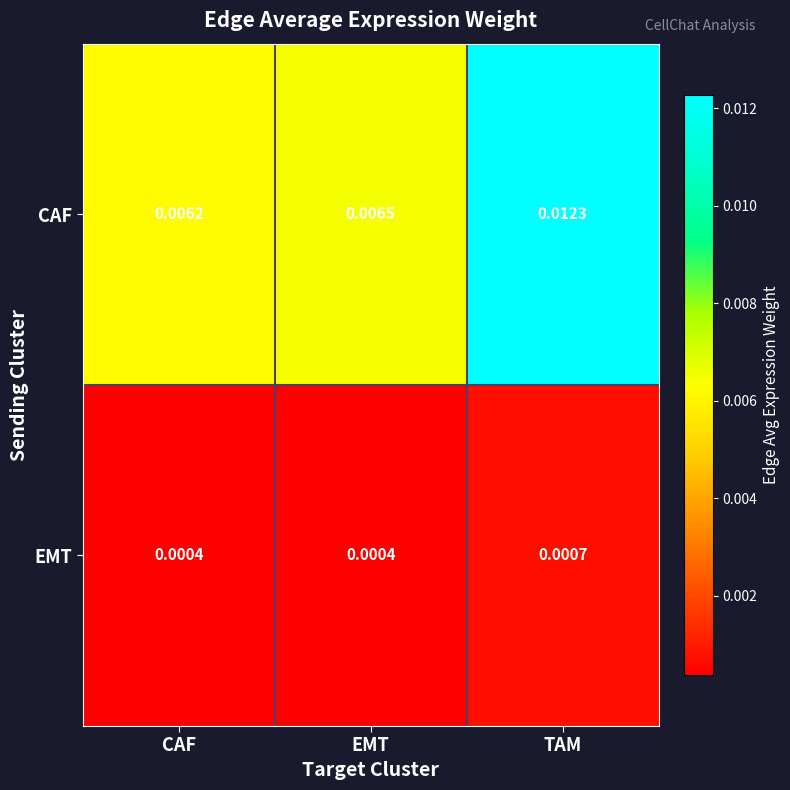

List the series in order of their peak value, highest first.

CAF, EMT